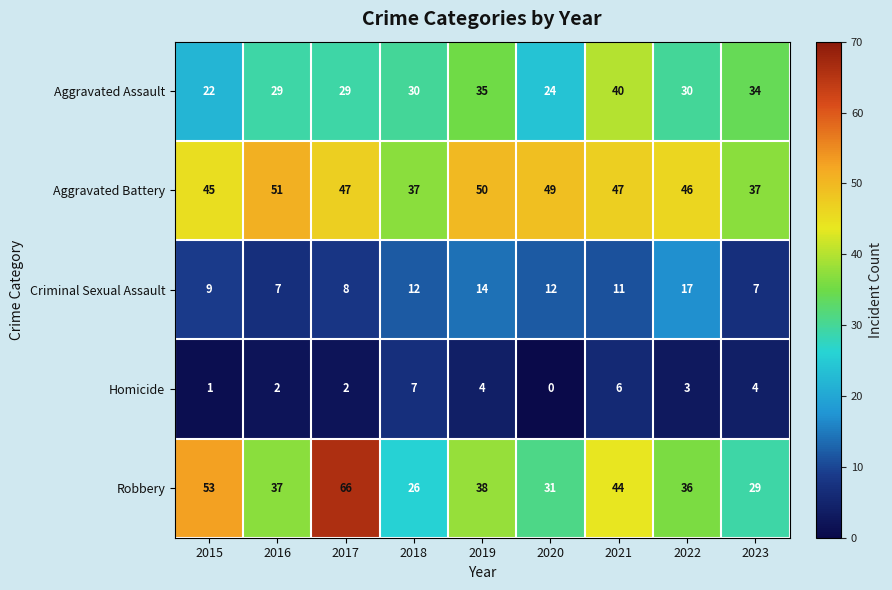

What is the sum of all Criminal Sexual Assault values?

97